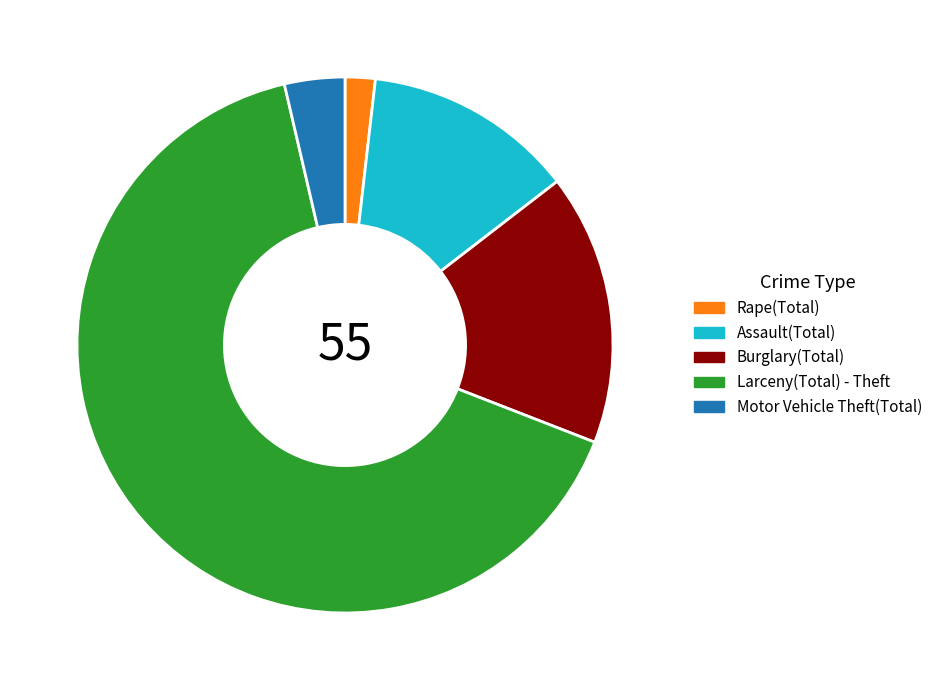

How many segments does this pie chart have?

5